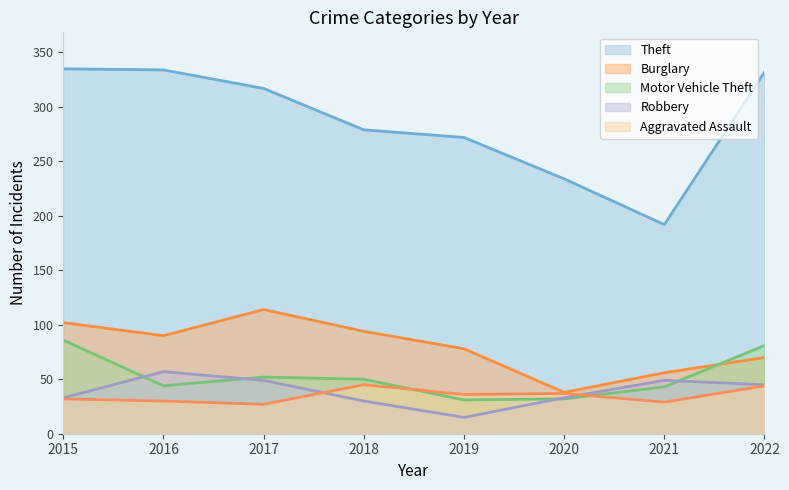

What is the difference between the highest and lowest values at 2020?

202